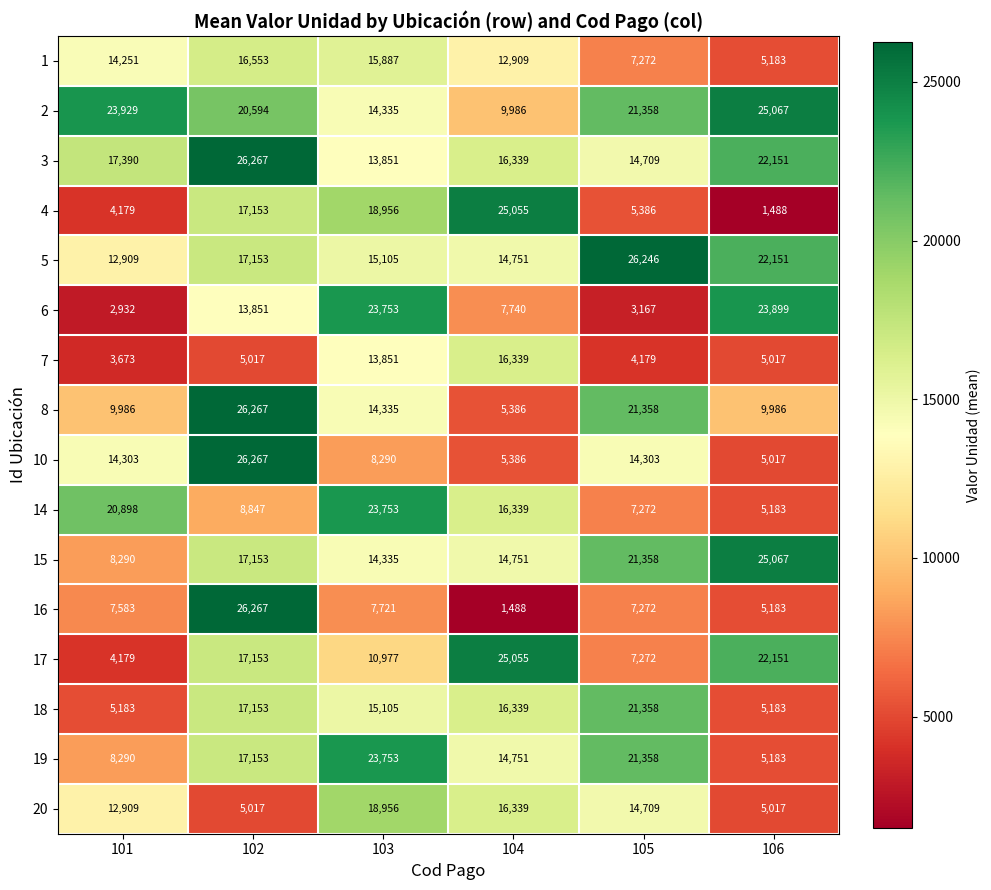

Which series changed the most between 101 and 106?

6